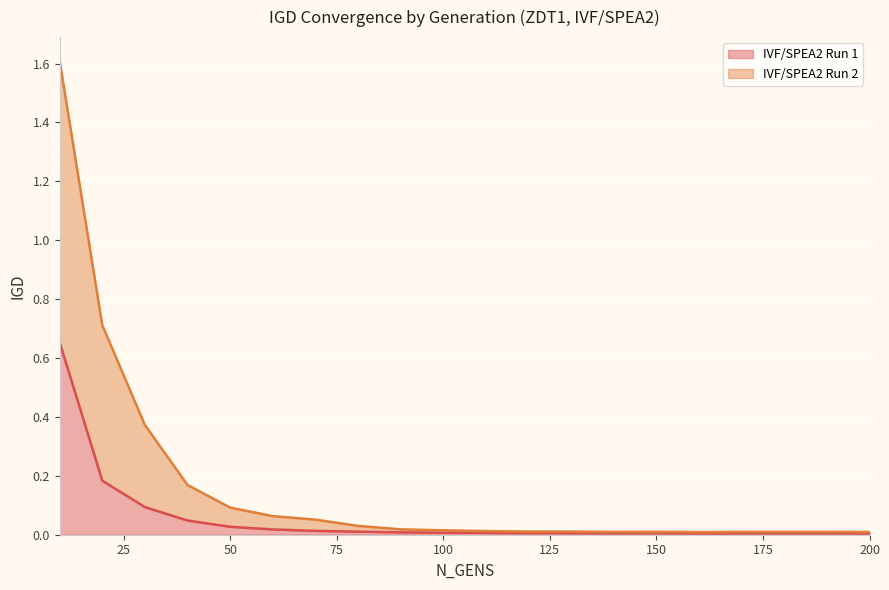

What is the difference between the second highest and second lowest values in the IVF/SPEA2 Run 1 series?

0.2